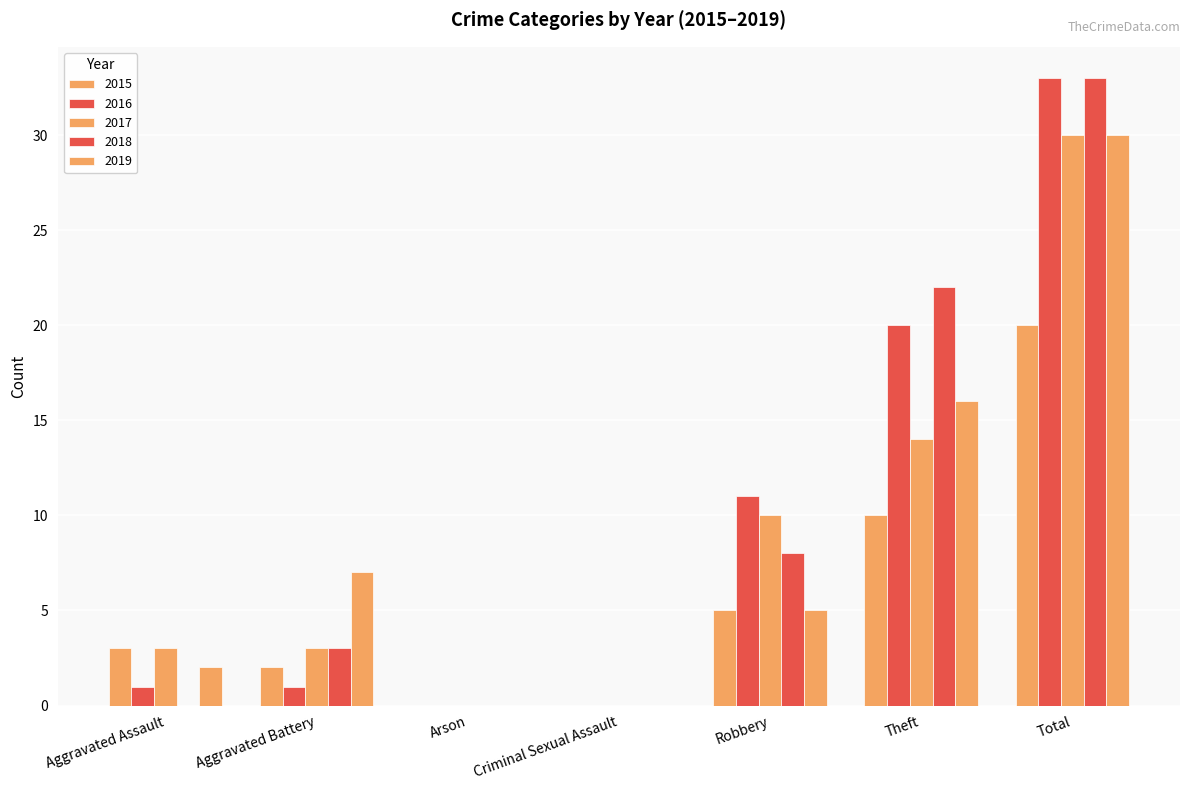

Which series has the largest range (max minus min)?

2016